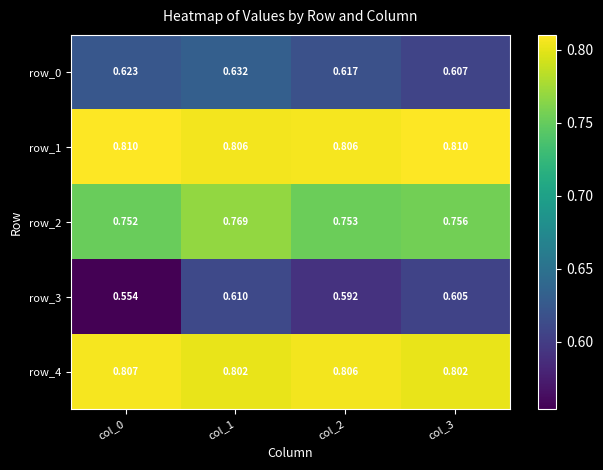

Which has a higher value, col_2 or col_3?

col_2